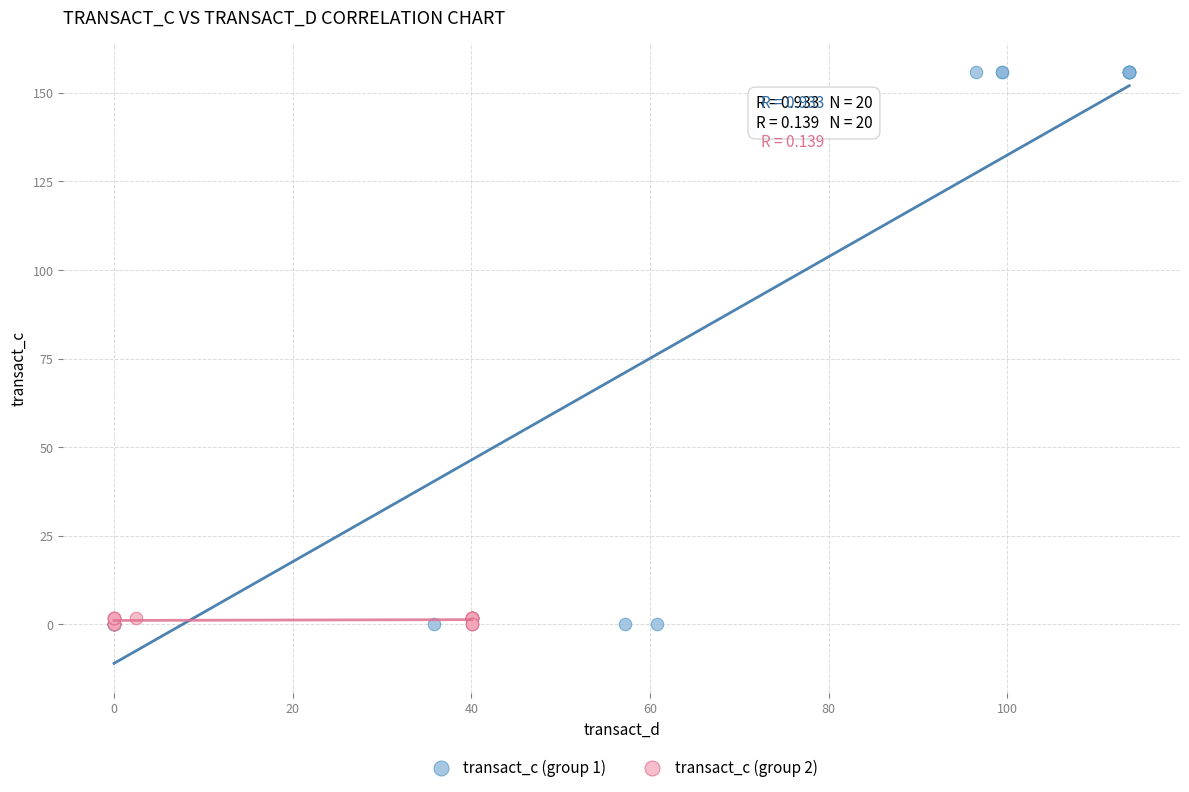

Which series has the widest spread of Y values?

transact_c (group 1)